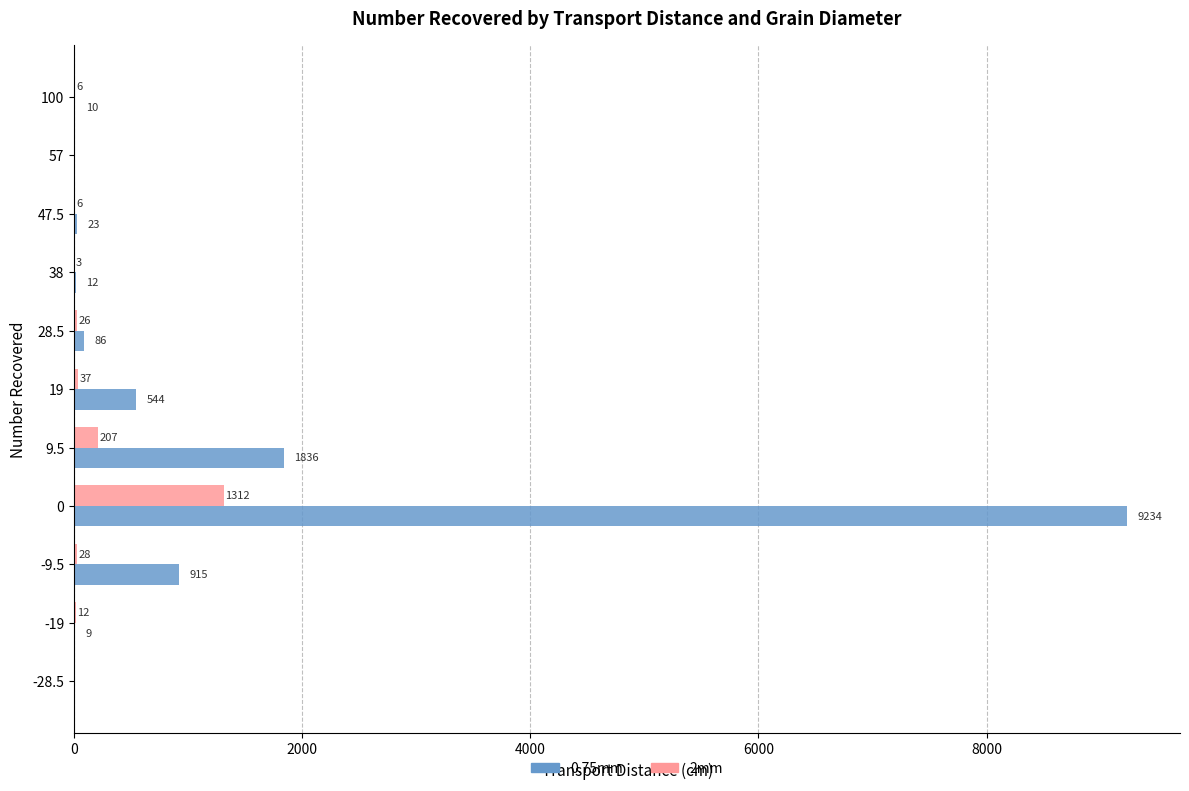

What is the sum of all 0.75mm values?

12669